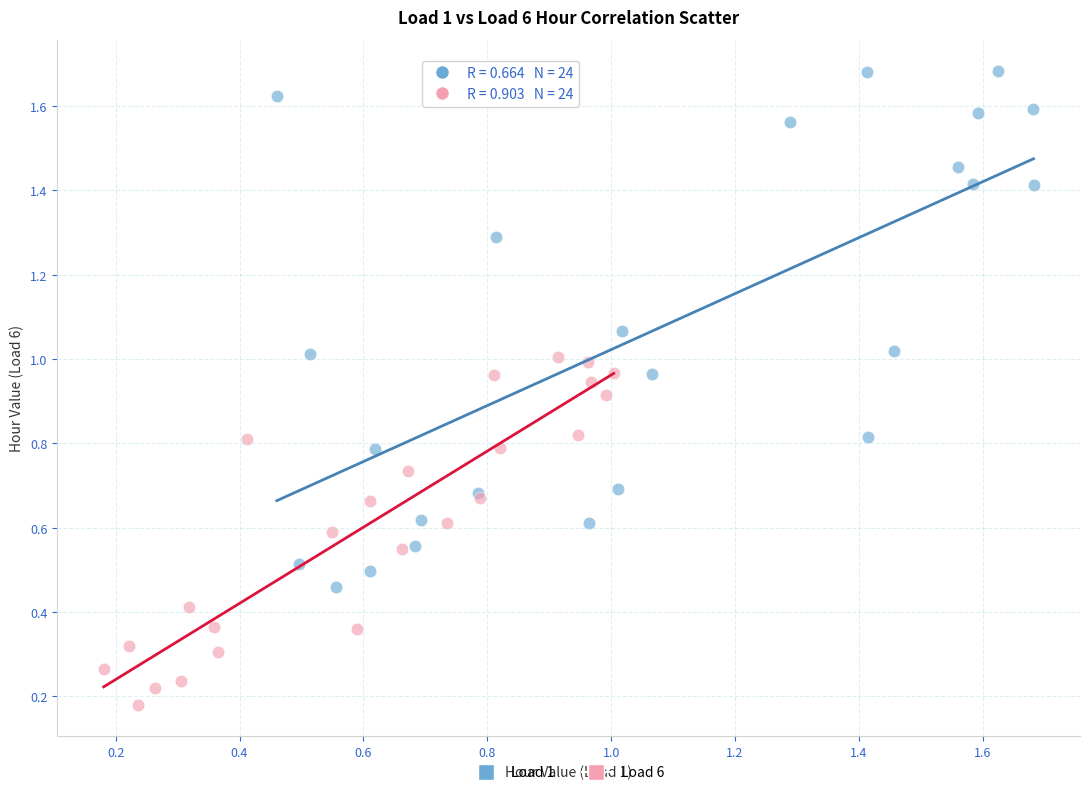

Which series has the largest Y range (max minus min)?

Load 1